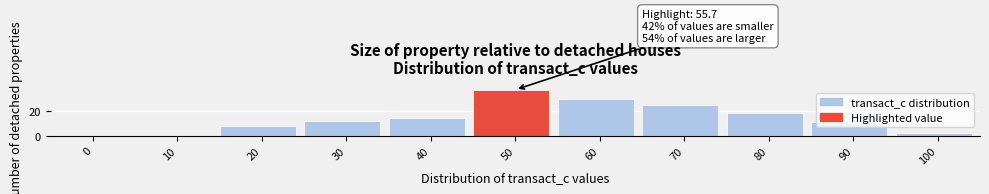

True or false: the data shows 19 at 30.

False